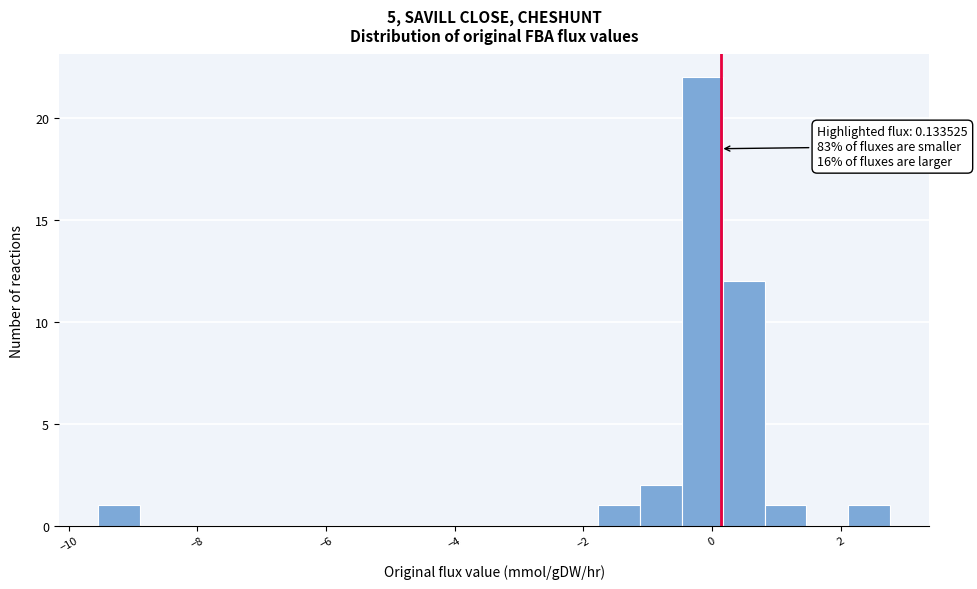

Around what value on the x-axis is the tallest bar? Give the approximate position of its centre, as read against the axis.

-0.2